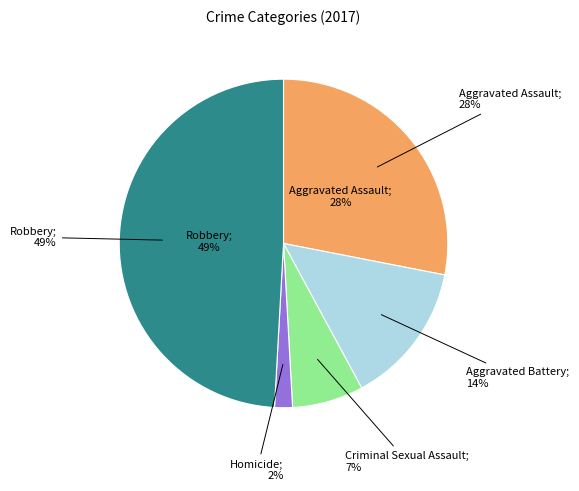

How many slices are in this pie chart?

5